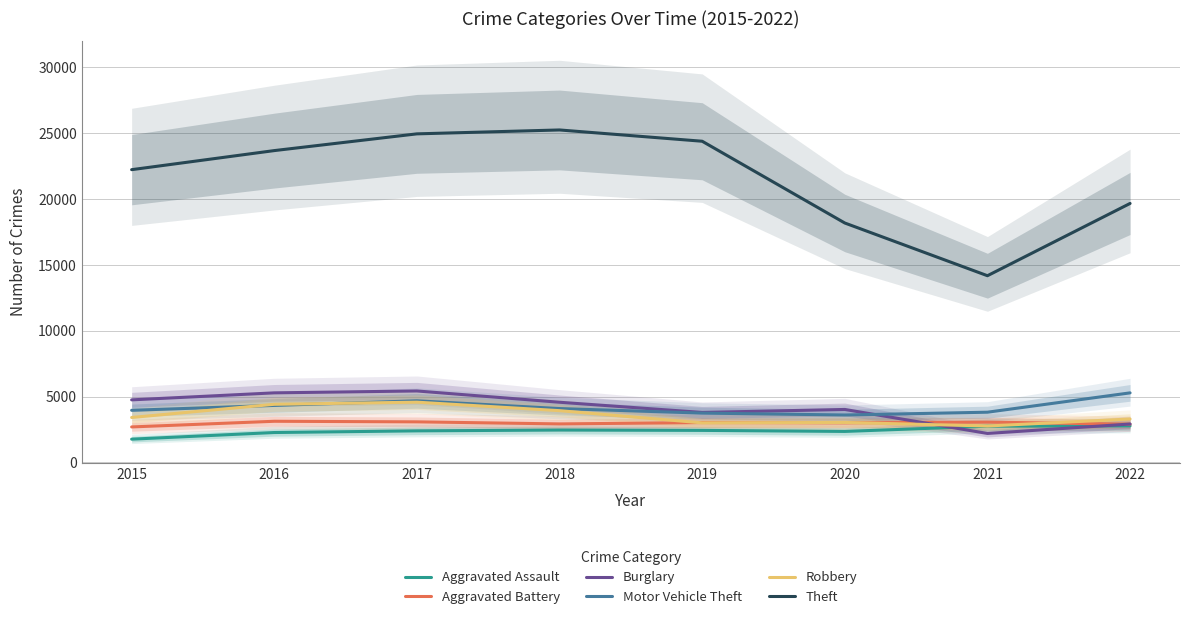

Which category has the lowest value across all series?

2015